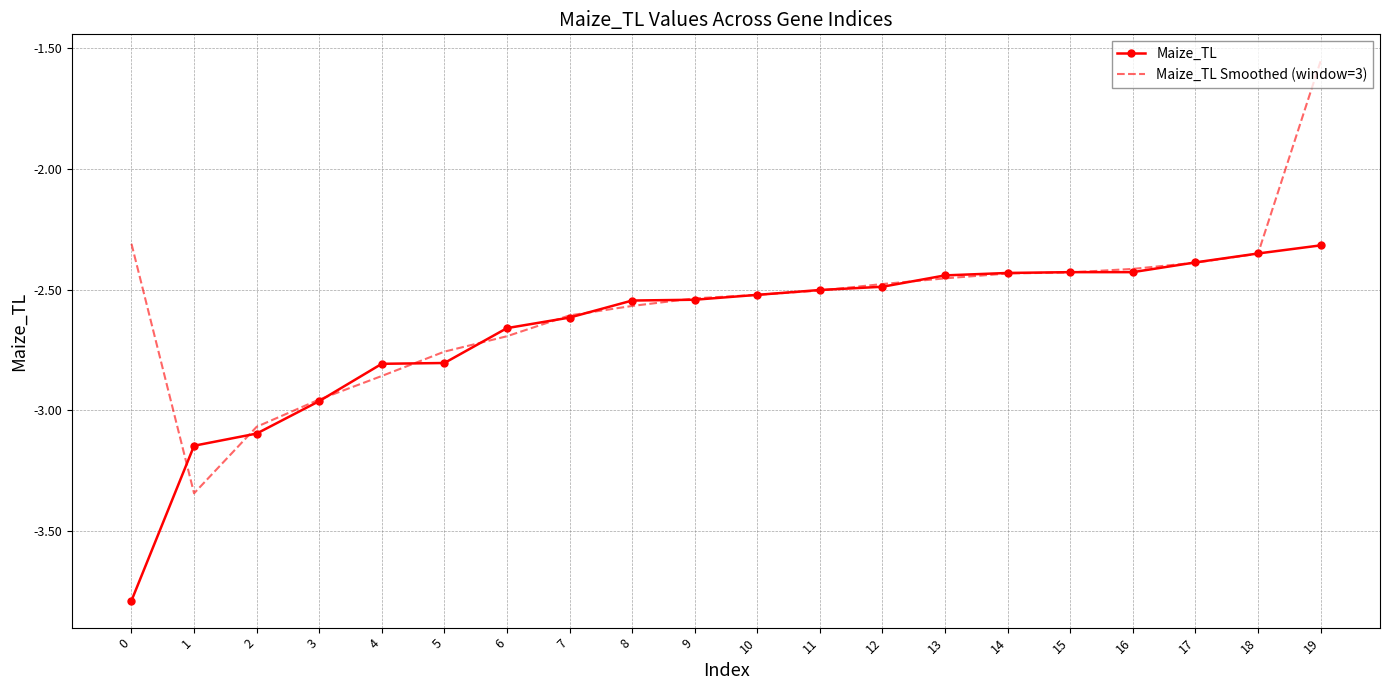

At 19, list the series in order from largest to smallest.

Maize_TL Smoothed (window=3), Maize_TL